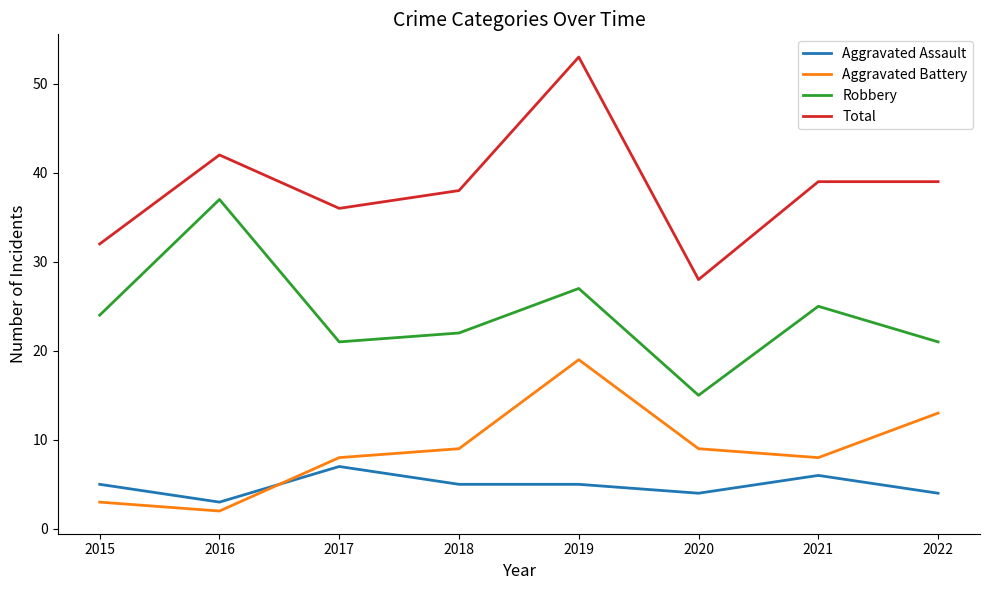

True or false: Total has a value of 8 at 2020.

False